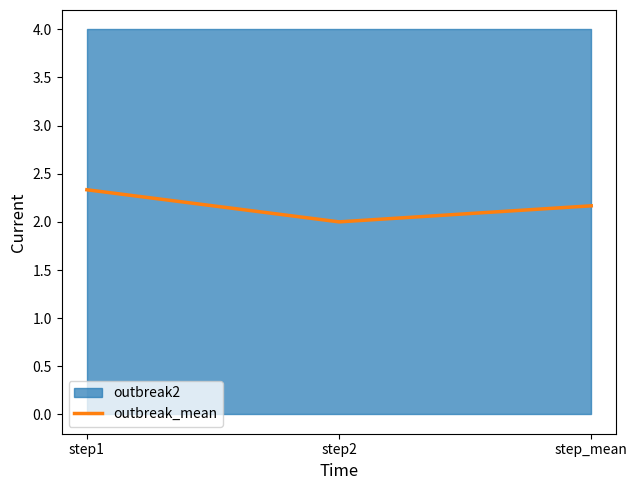

True or false: the data shows 2.3 at step1.

True